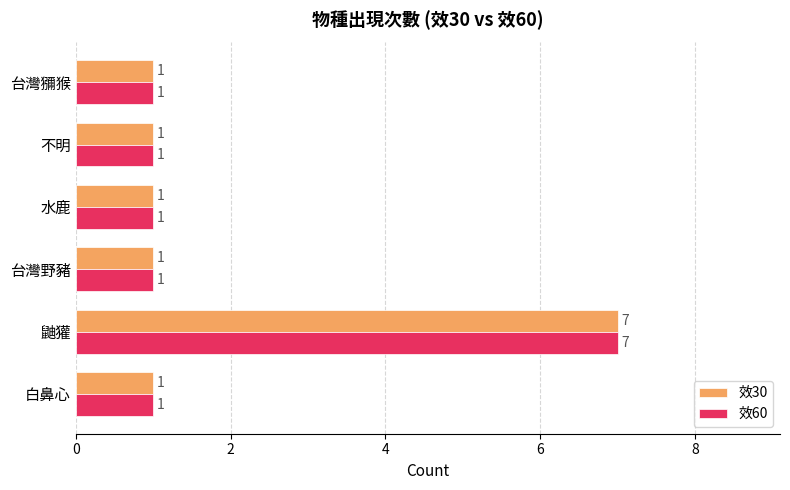

Count the 效30 values in the range 1 to 2.

5